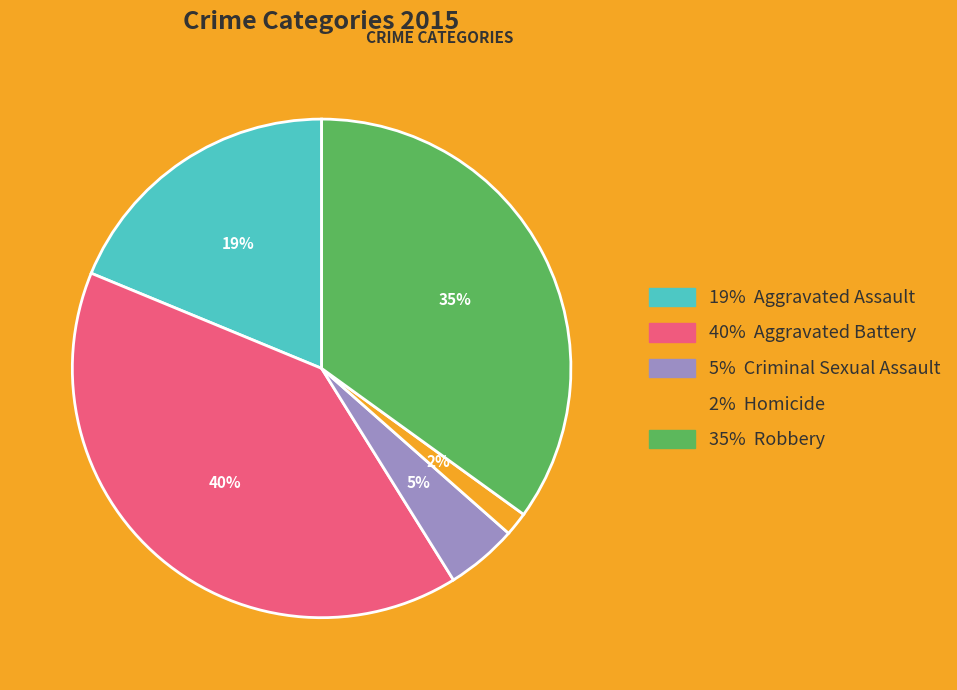

Is there a majority slice in this chart?

No